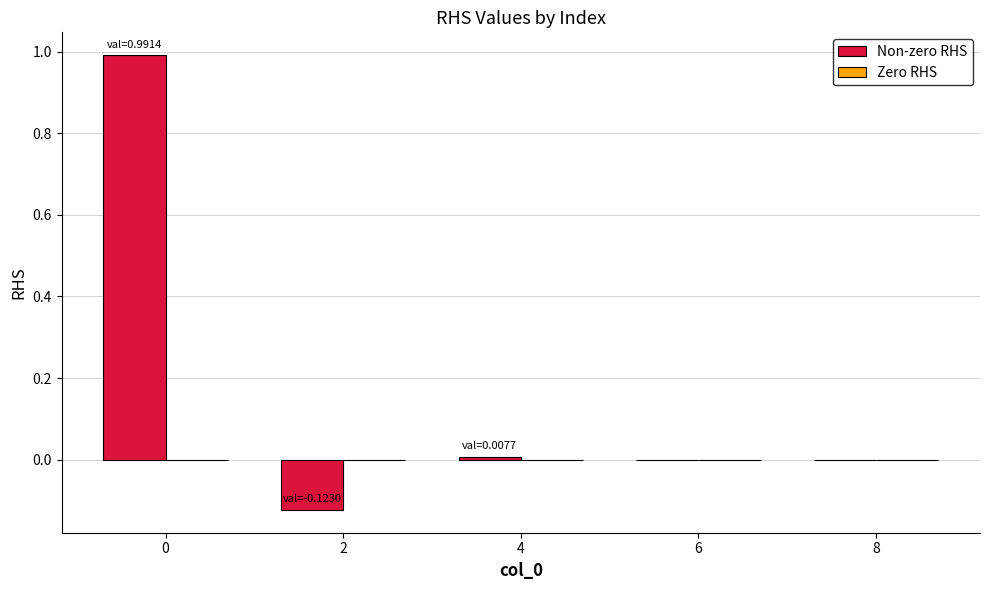

Is it true that the value at 2 is -0.2?

False